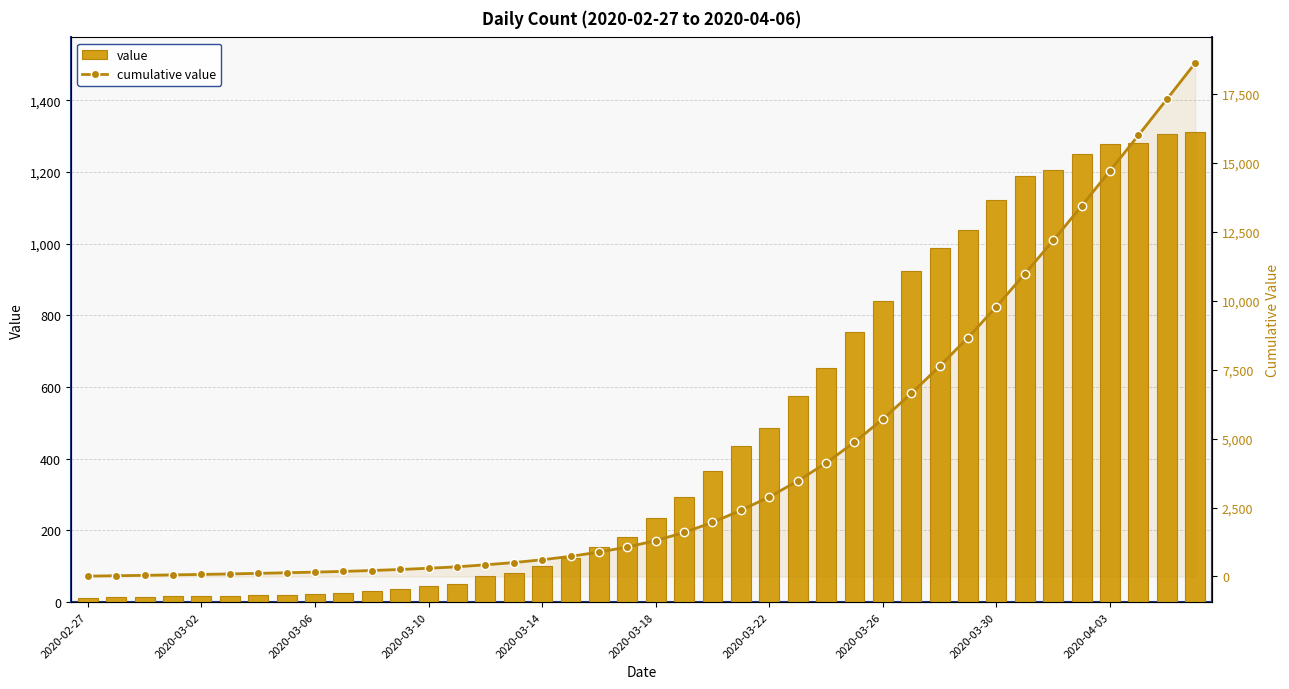

Is the value of cumulative value at 12 greater than the value of value at 23?

No